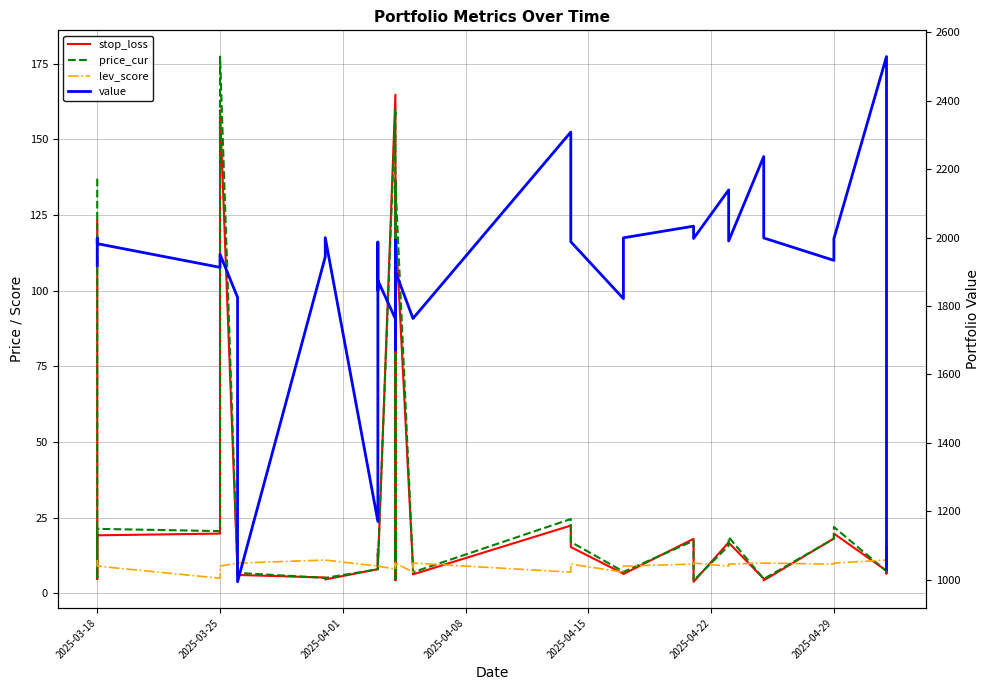

How many lines are shown in the chart?

4